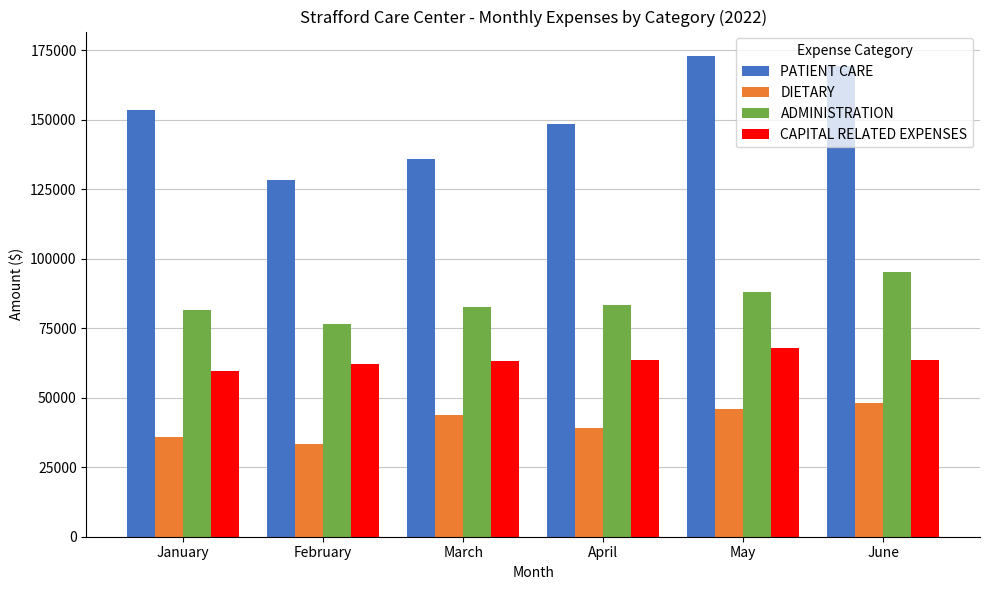

Which category has the lowest value across all series?

February